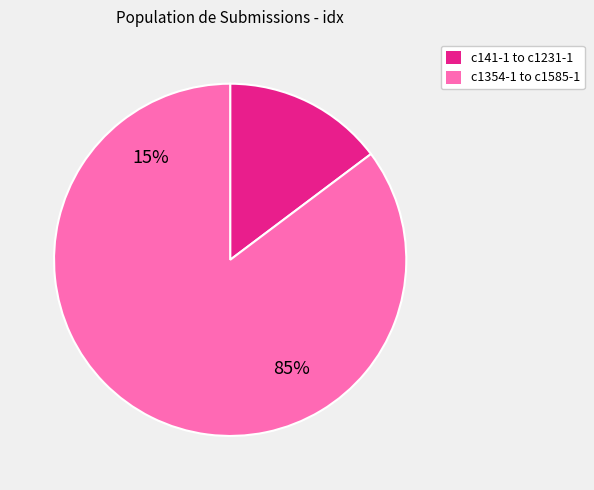

Is the sum of c276-1 and c1231-1 greater than half?

No